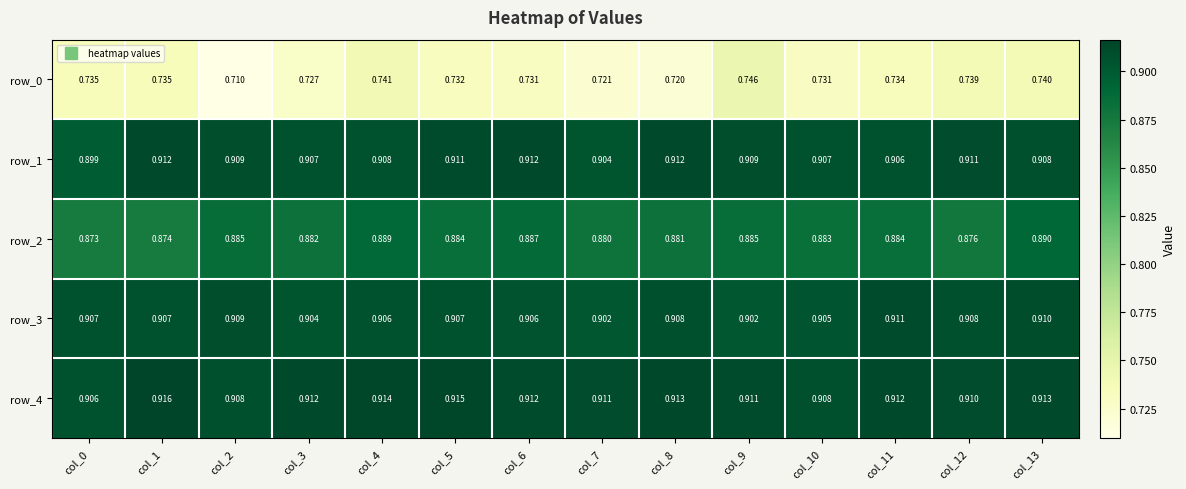

Which series changed the most between col_5 and col_9?

row_0